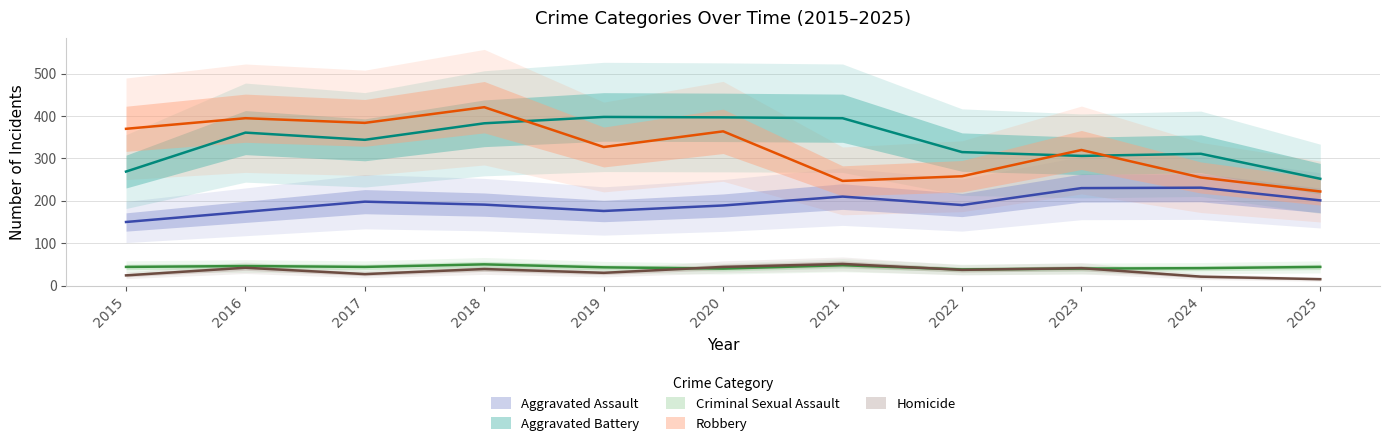

At 2021, list the series in order from smallest to largest.

Criminal Sexual Assault, Homicide, Aggravated Assault, Robbery, Aggravated Battery